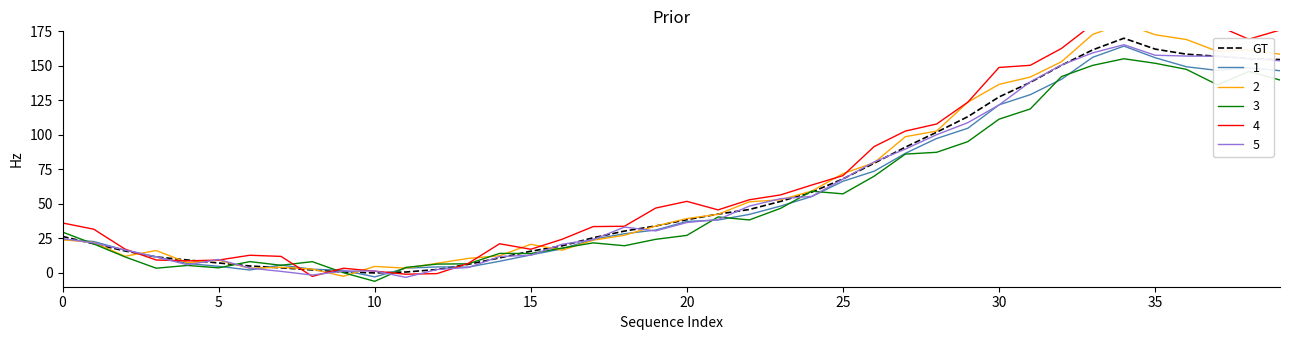

Does the chart have visible grid lines?

No